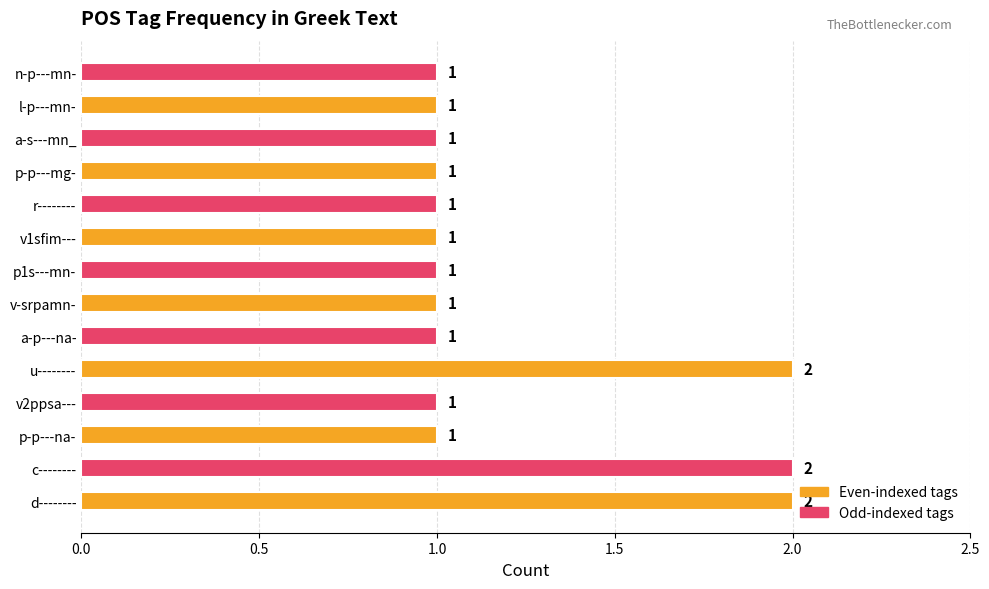

Reading bottom to top, extract all data points from this chart.

2	2	1	1	2	1	1	1	1	1	1	1	1	1